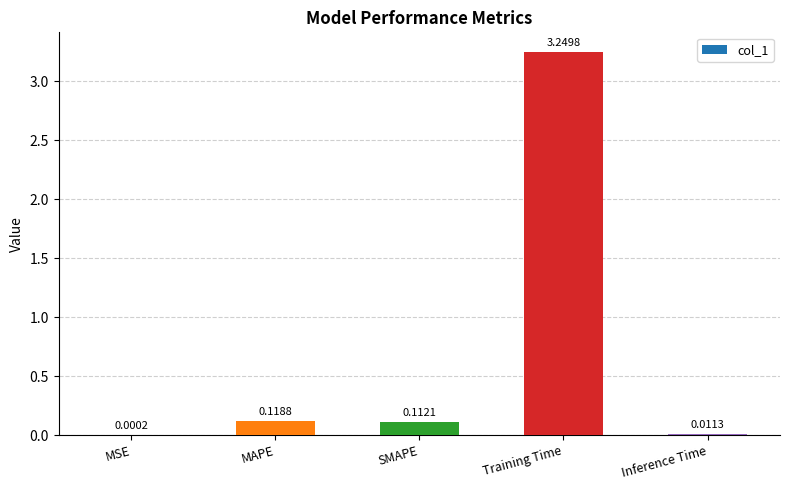

Count the number of data series in this chart.

1